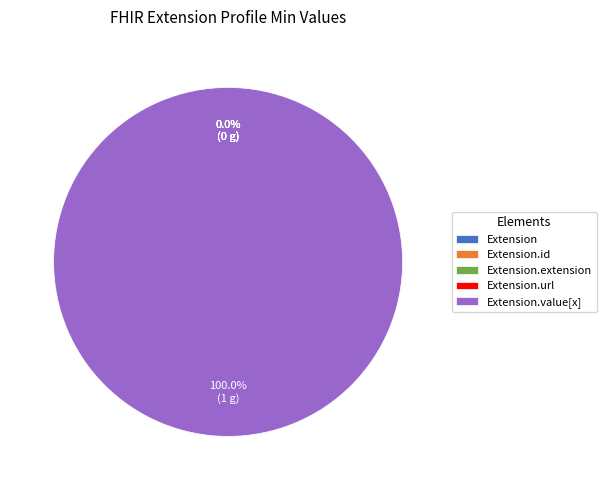

The Extension.extension slice represents 1% of the pie. True or false?

False